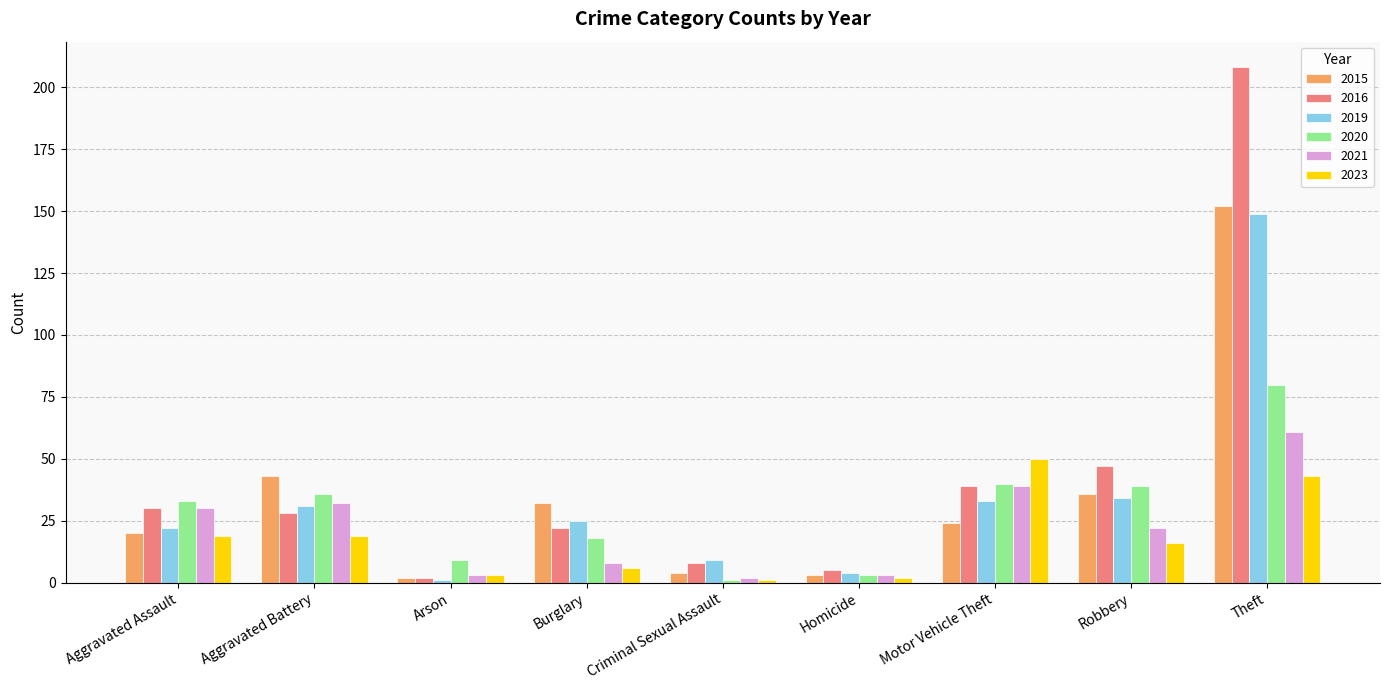

What is the value of the 2019 bar at the 7th from the left?

33